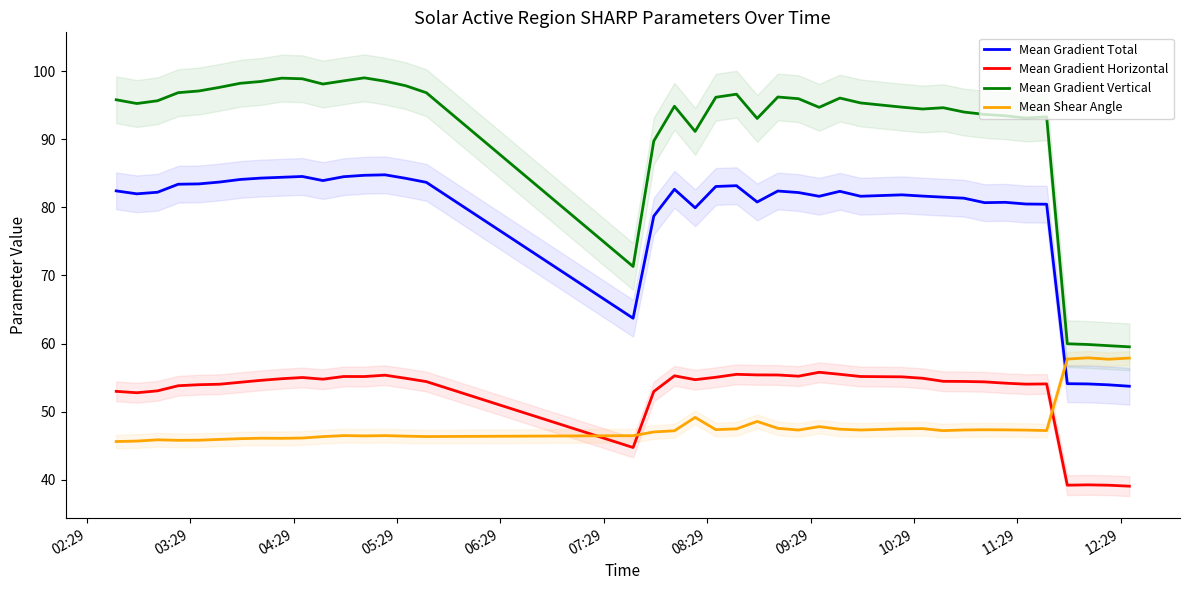

Which series ends up on top after the final intersection of Mean Gradient Total and Mean Shear Angle?

Mean Shear Angle